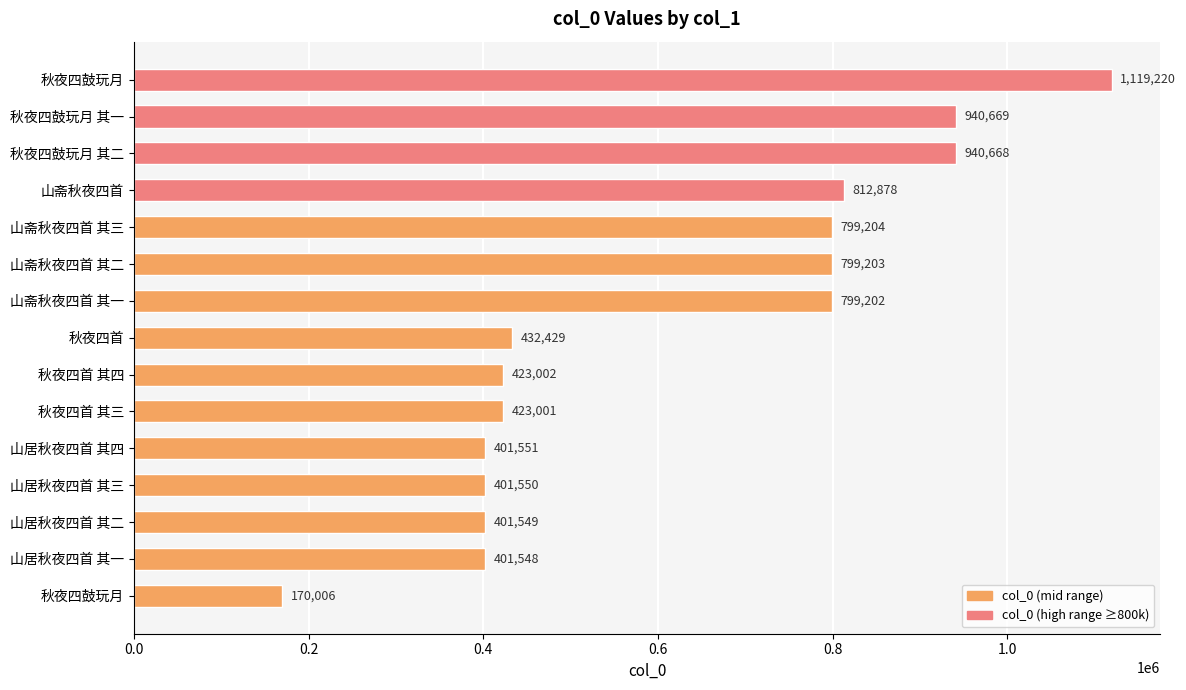

What is the difference between the maximum and minimum values?

949214